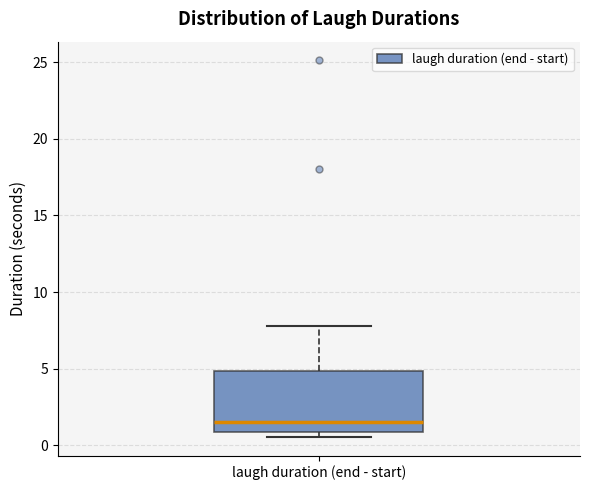

Read this box plot against the y-axis: the position of the median line, the range covered by the box, and the ends of both whiskers. The values are not printed on the chart, so give them approximately, as read against the axis.

median 1.5, box 1.0 to 5.0, whiskers 0.5 to 8.0